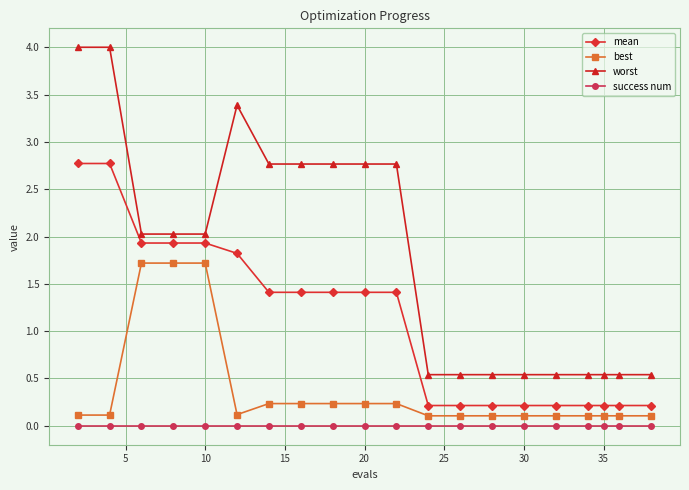

What are all the series names shown in the legend?

mean, best, worst, success num